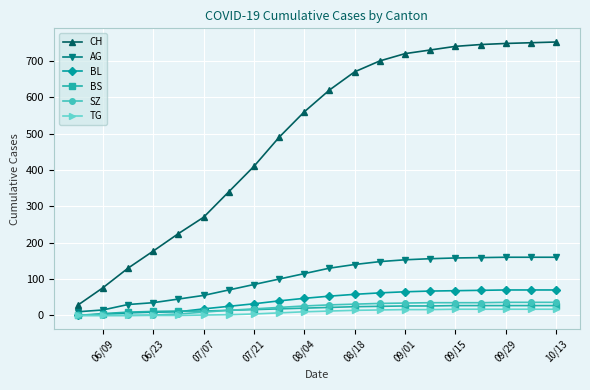

Which series has the largest range (max minus min)?

CH